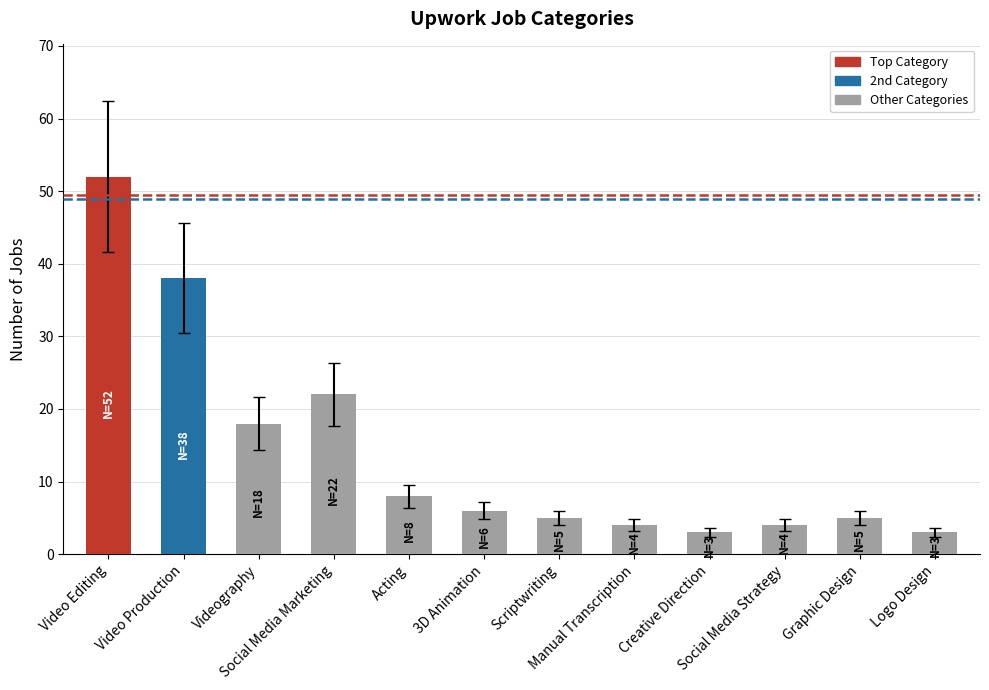

Reading left to right, transcribe all the data shown in this chart.

Video Editing=52	Video Production=38	Videography=18	Social Media Marketing=22	Acting=8	3D Animation=6	Scriptwriting=5	Manual Transcription=4	Creative Direction=3	Social Media Strategy=4	Graphic Design=5	Logo Design=3